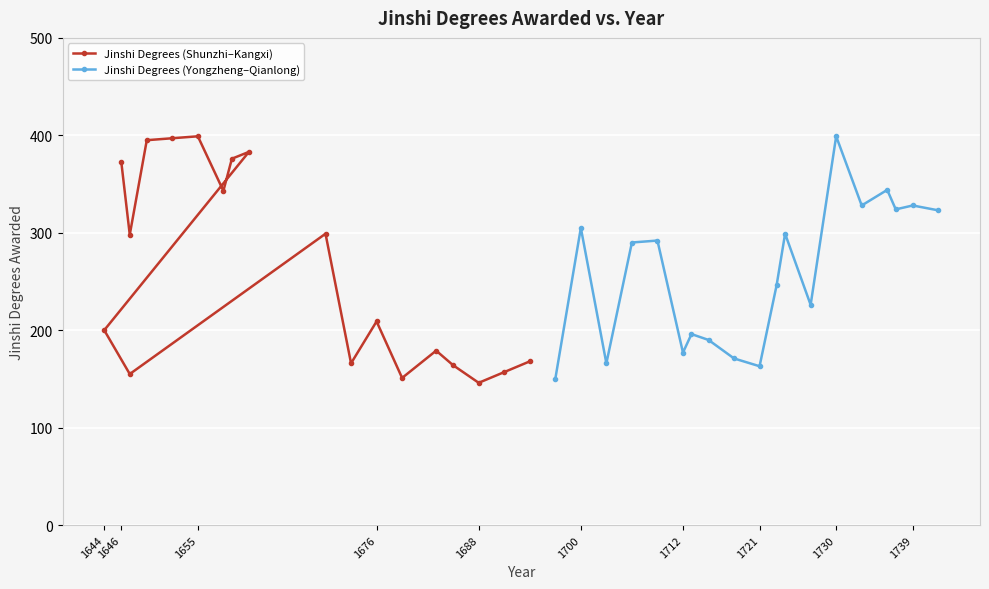

In Jinshi Degrees (Yongzheng–Qianlong), how many points are lower than both neighbors (excluding endpoints)?

6